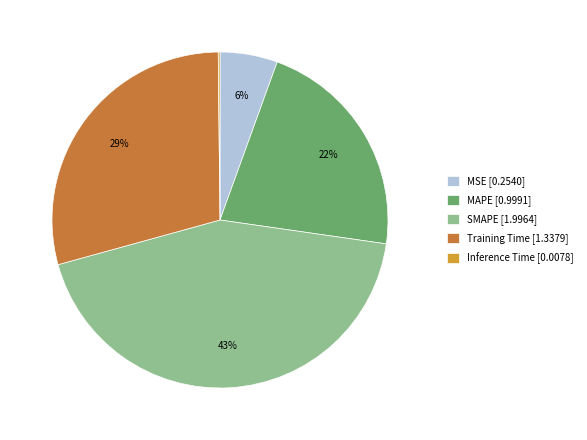

To the nearest percent, what is the difference between the largest and smallest slice percentages?

43%